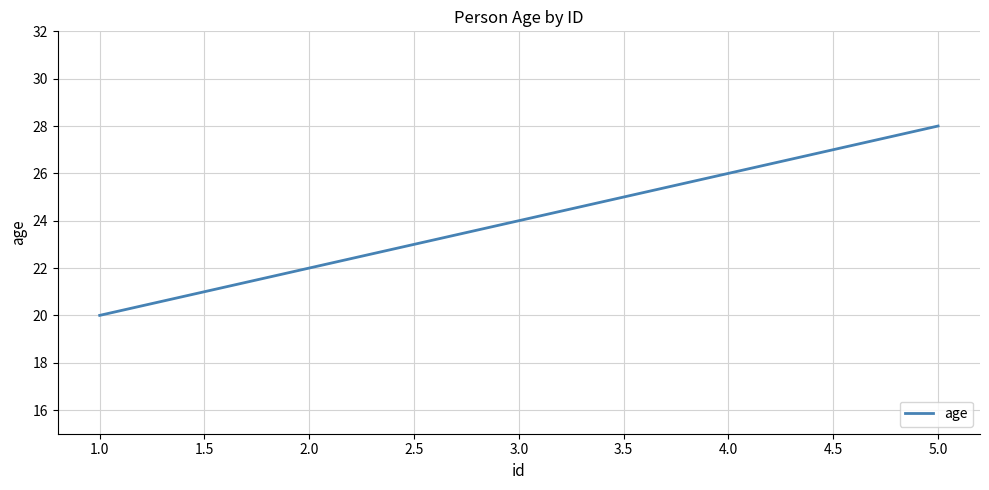

What is the average value?

24